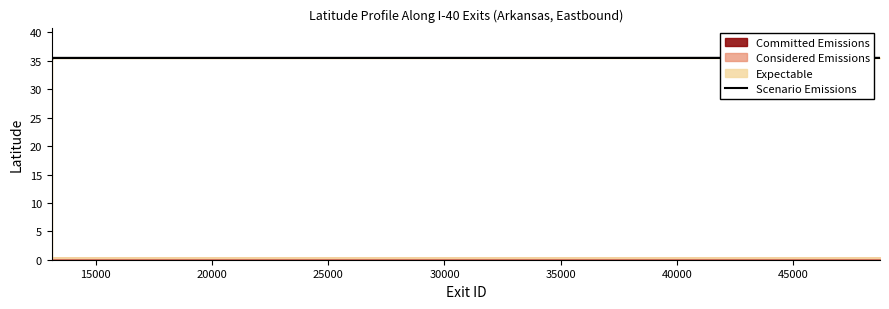

What is the label of the 16th point from the right?

30000